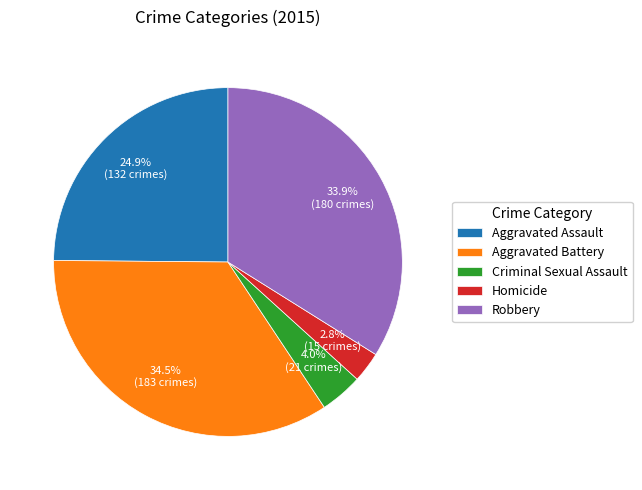

Does any single category account for the majority?

No